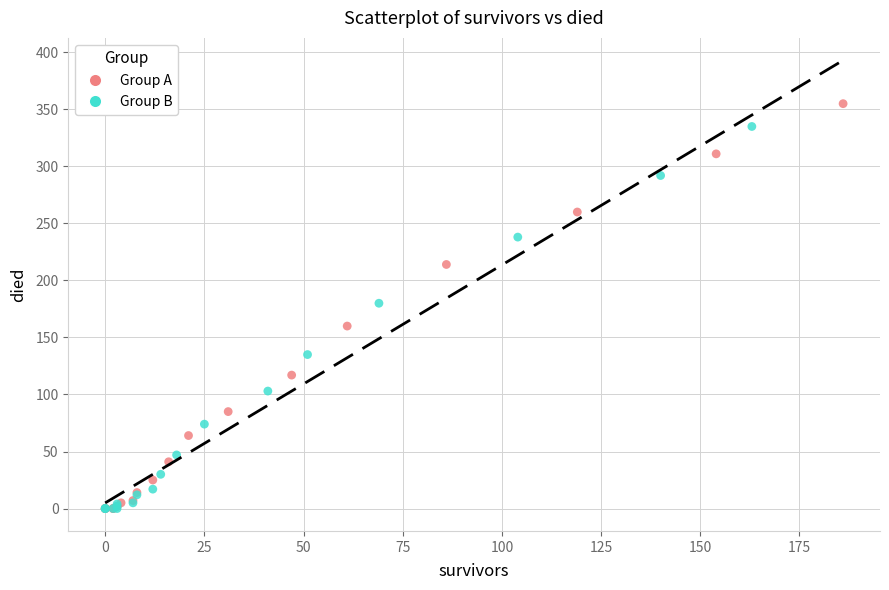

Which series contains the highest Y value?

Group A